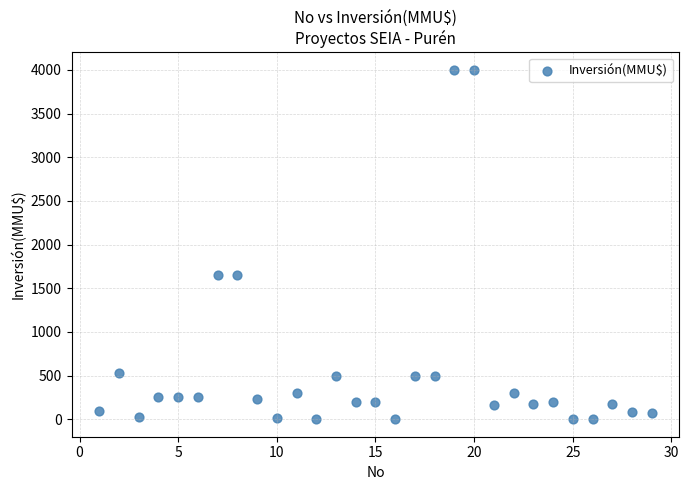

What is the range of X values (max minus min)?

28